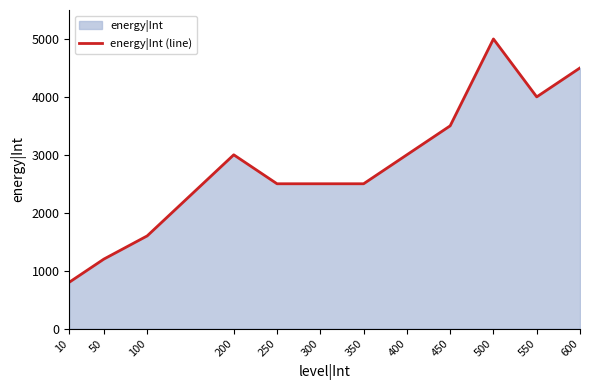

How many lines are shown in the chart?

1